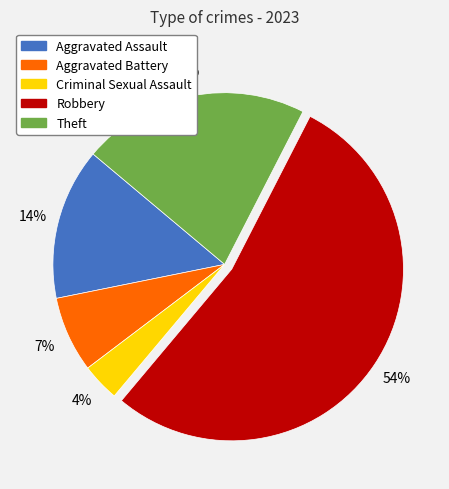

Which category accounts for the majority?

Robbery